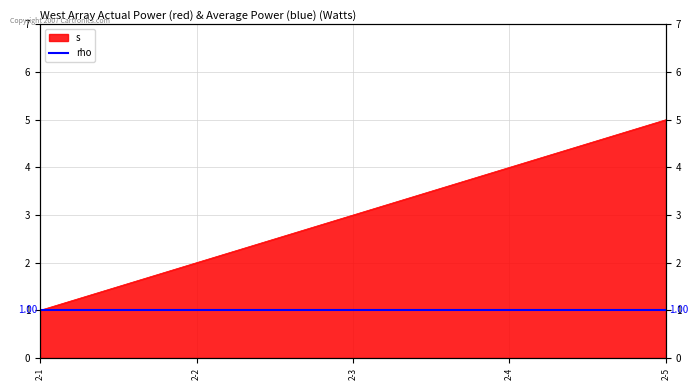

Does the chart display data point markers on the line(s)?

No